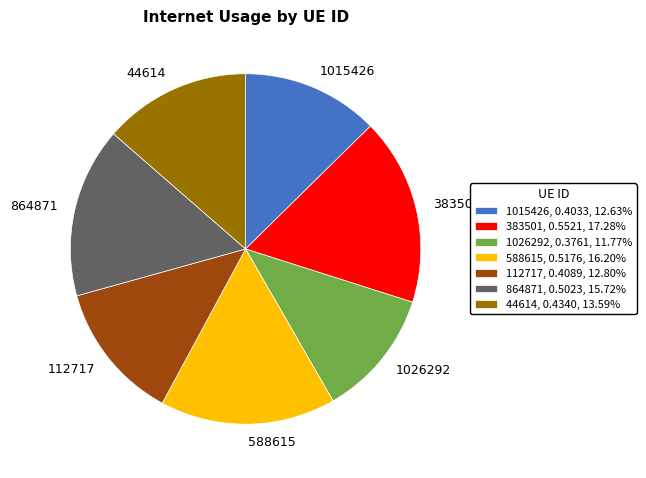

Which category has the biggest portion of the pie?

383501